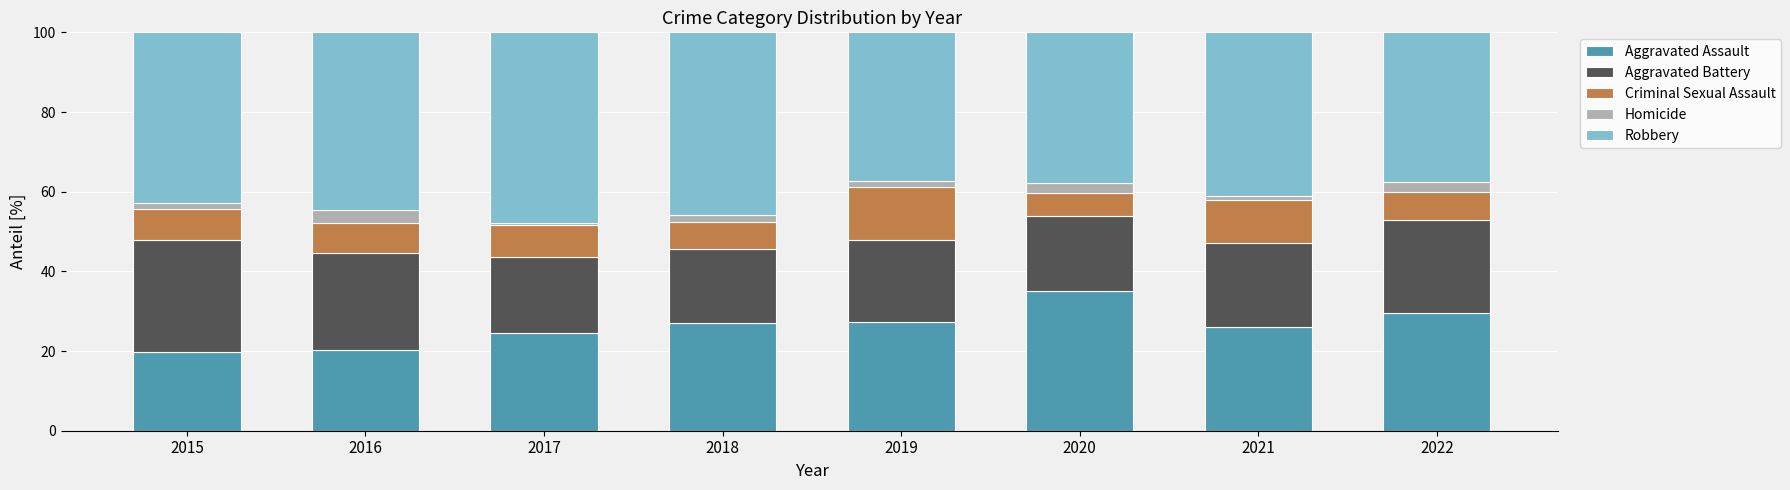

True or false: Aggravated Assault has a value of 47.9 at 2022.

False